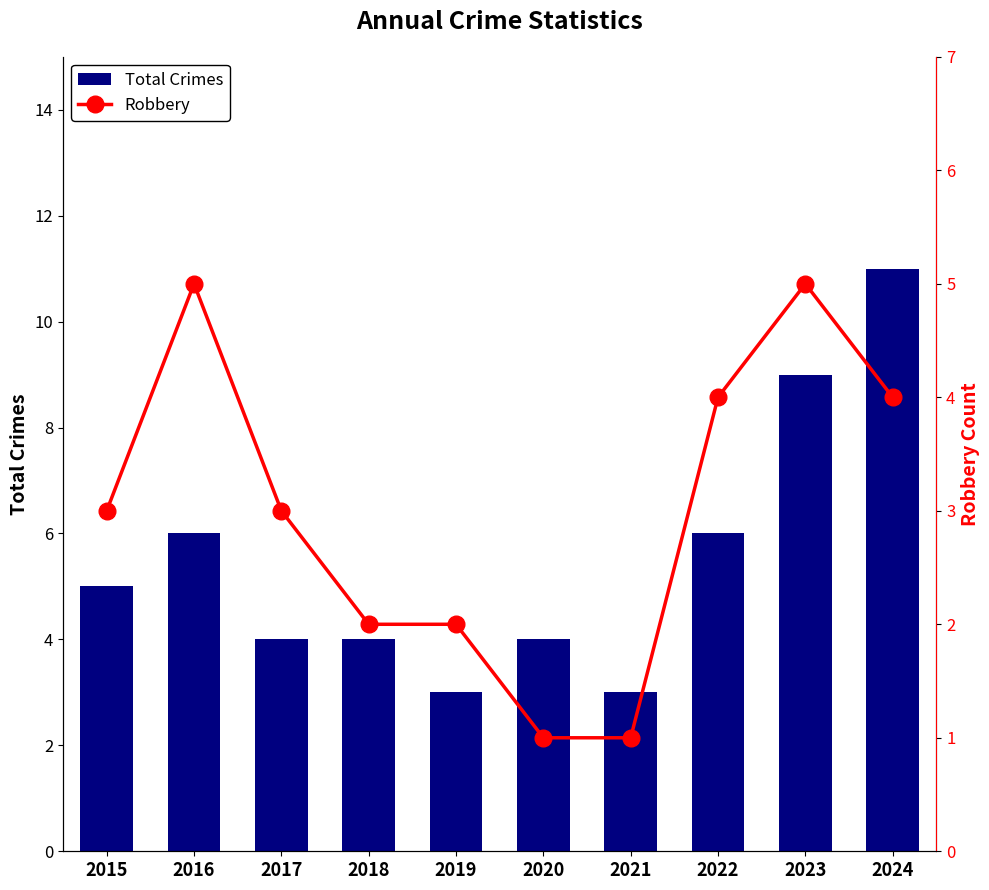

Where is Total Crimes nearest to the value 7?

2016